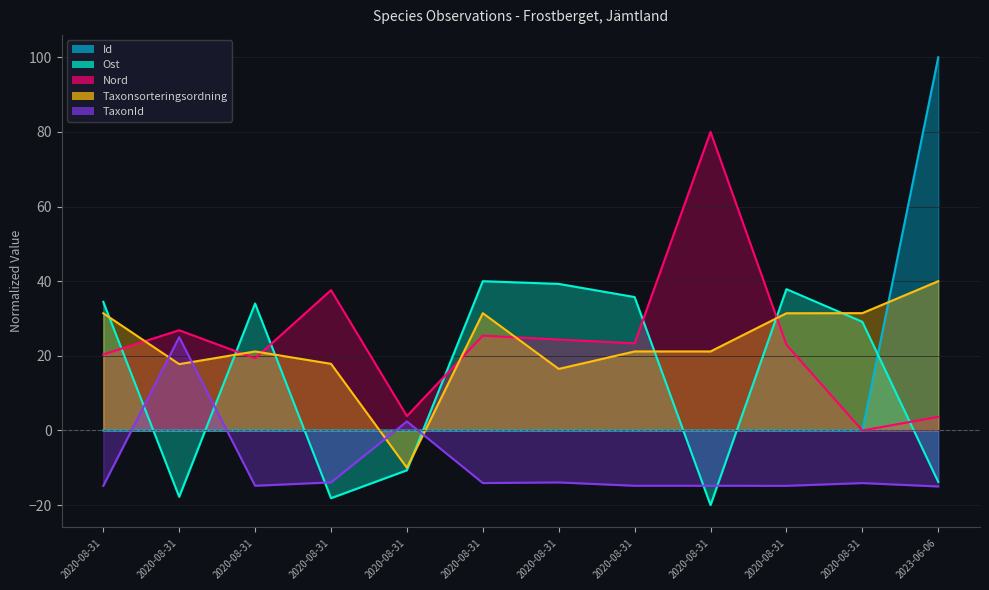

How many lines are shown in the chart?

5